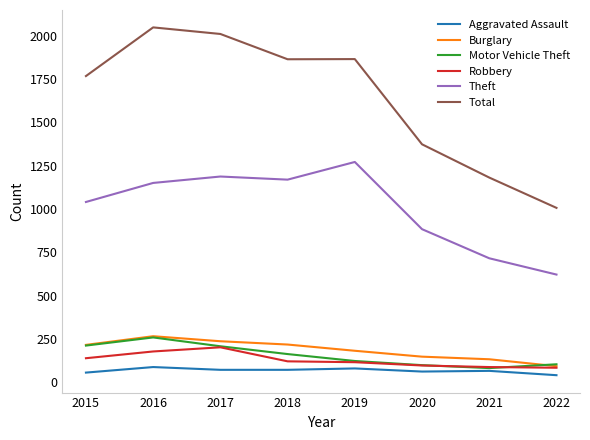

What are all the series names shown in the legend?

Aggravated Assault, Burglary, Motor Vehicle Theft, Robbery, Theft, Total